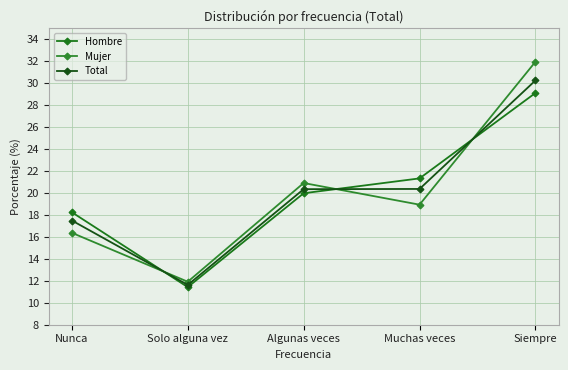

How many values in the Hombre series are below 19?

2